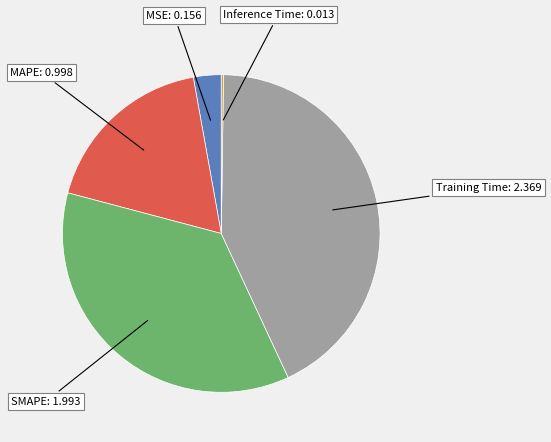

What is the change in value from MSE to MAPE?

+0.8